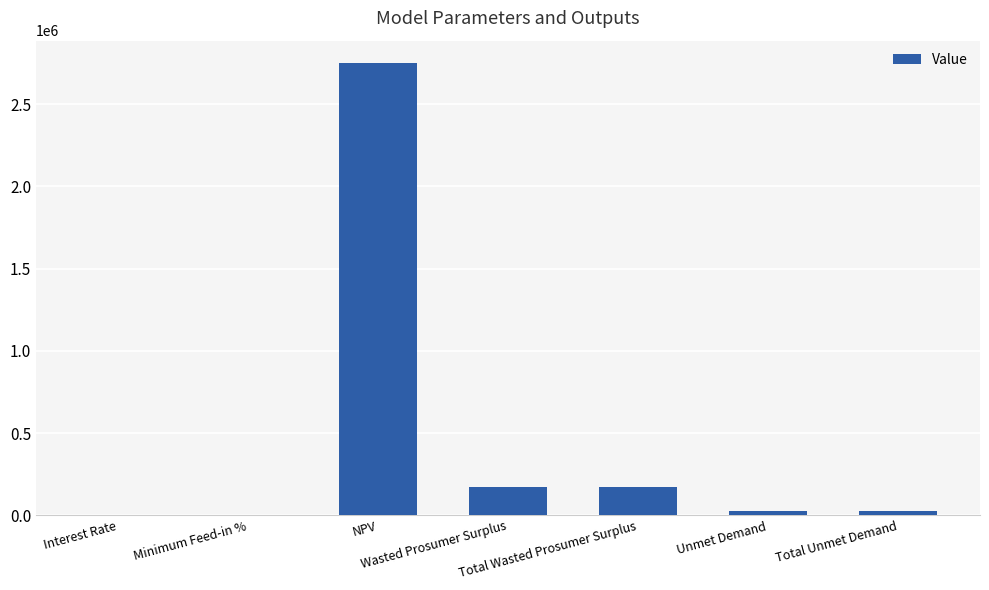

What is the maximum value shown in the chart?

2749055.4